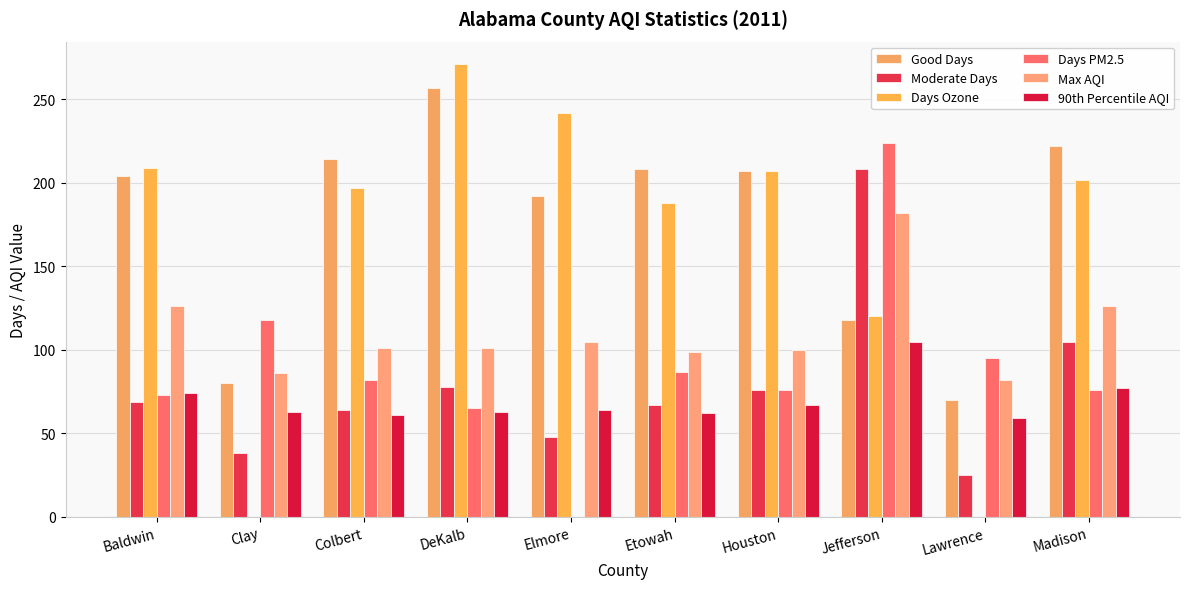

What is the approximate value of Days PM2.5 at Jefferson, to the nearest 5?

225